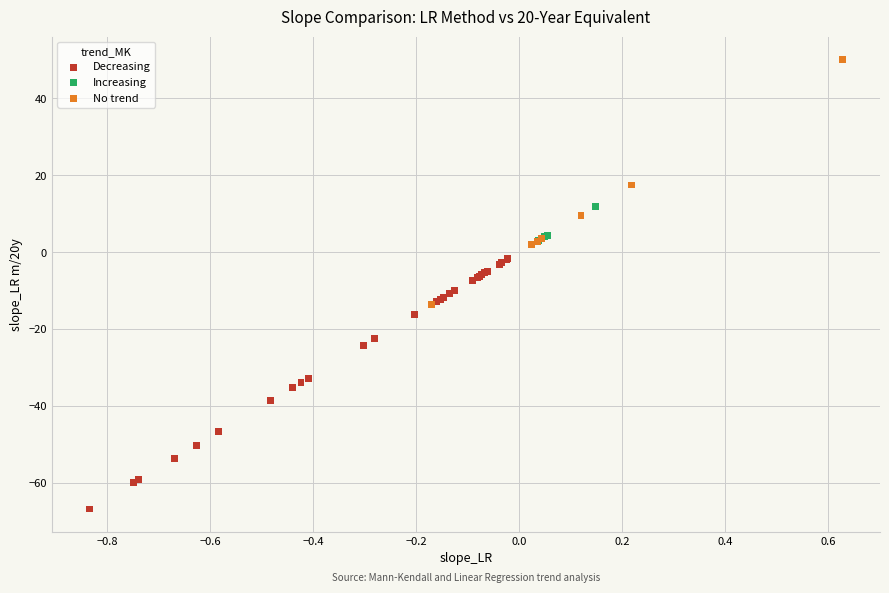

Which series contains the highest Y value?

No trend